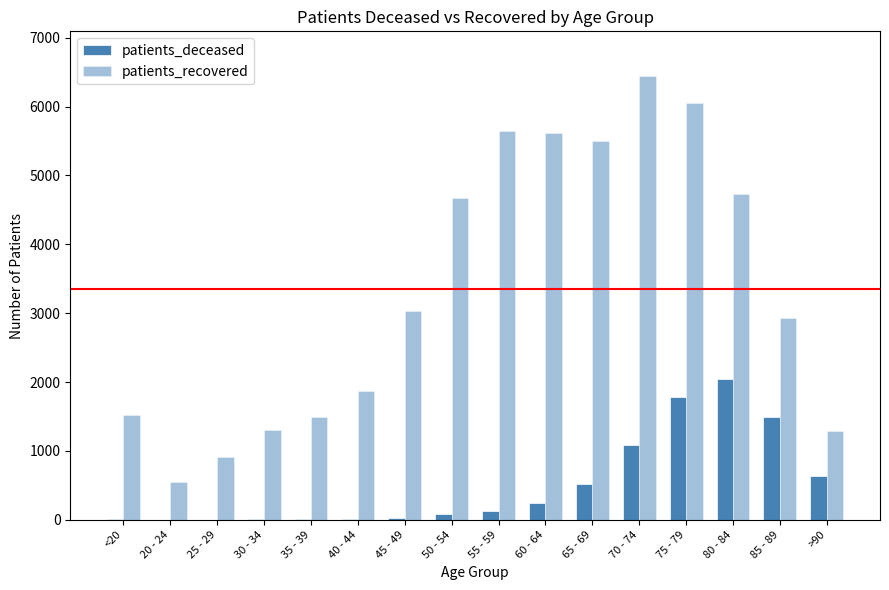

Are the bars horizontal?

No